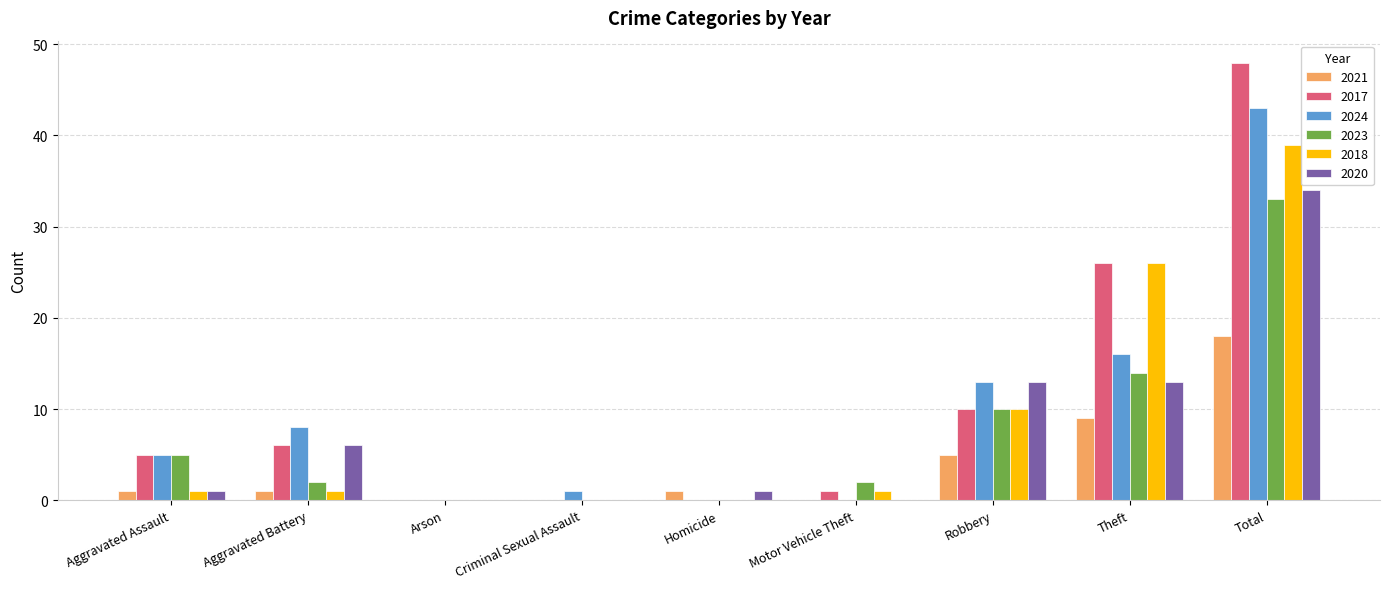

How many groups of bars are there?

9